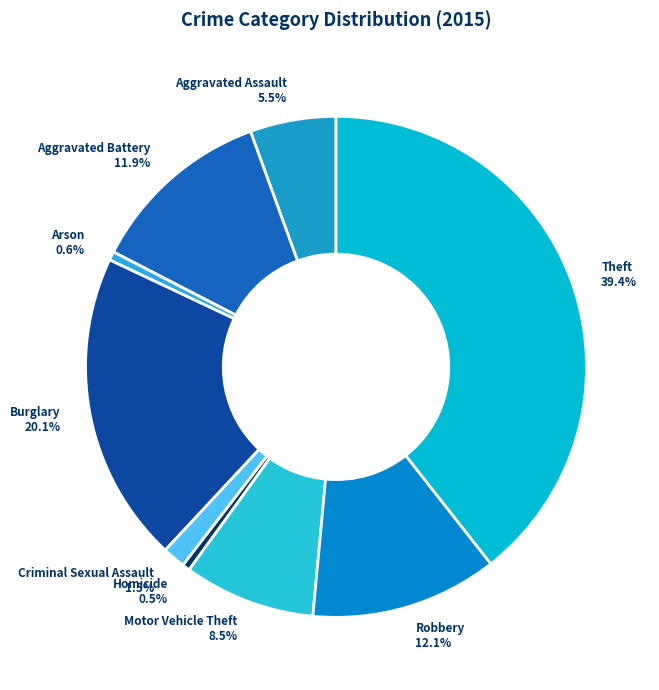

Does Aggravated Battery account for over 50% of the chart?

No